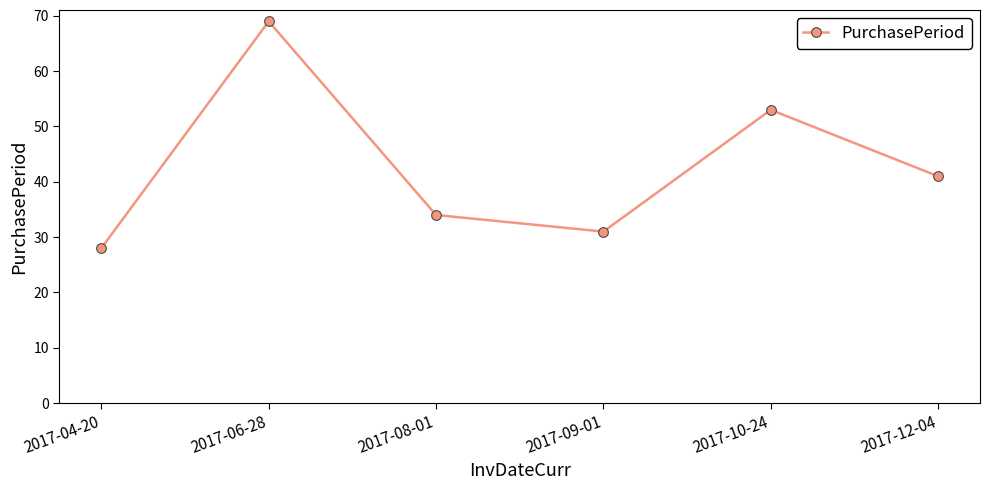

How many lines are shown in the chart?

1